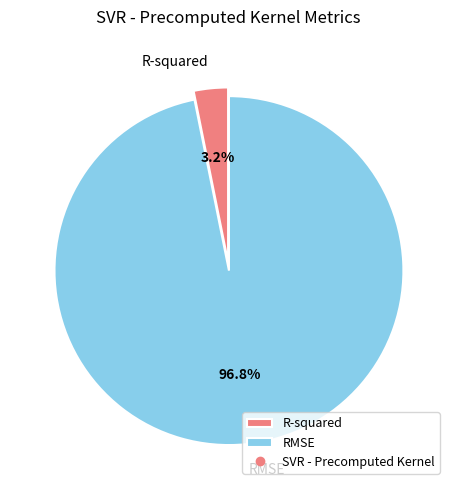

What is the total percentage of RMSE and R-squared?

100.0%